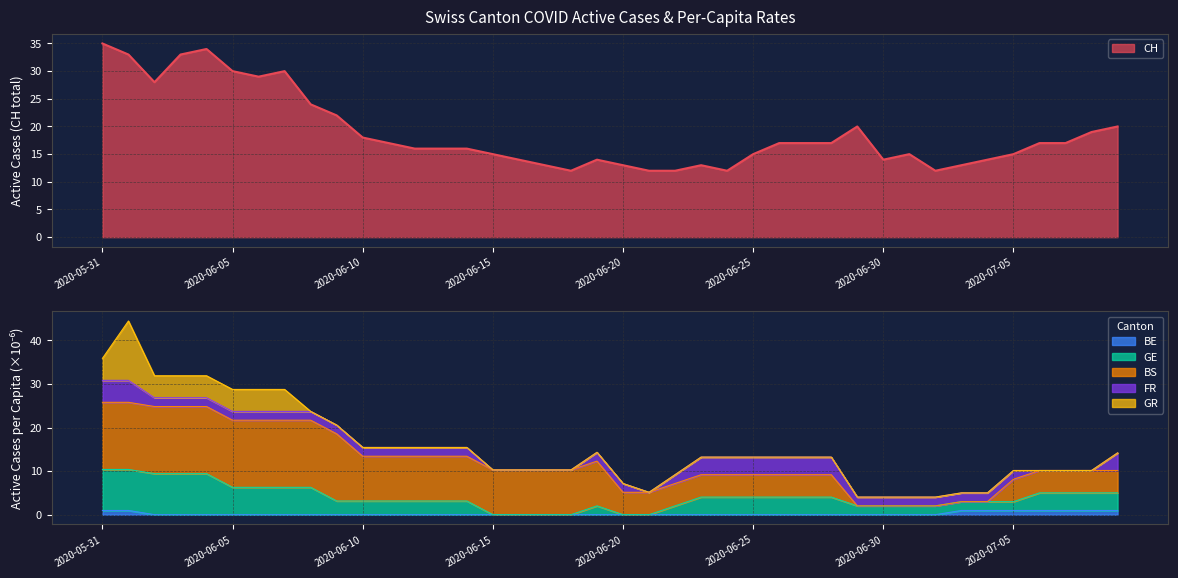

What is the highest value of the CH series?

35